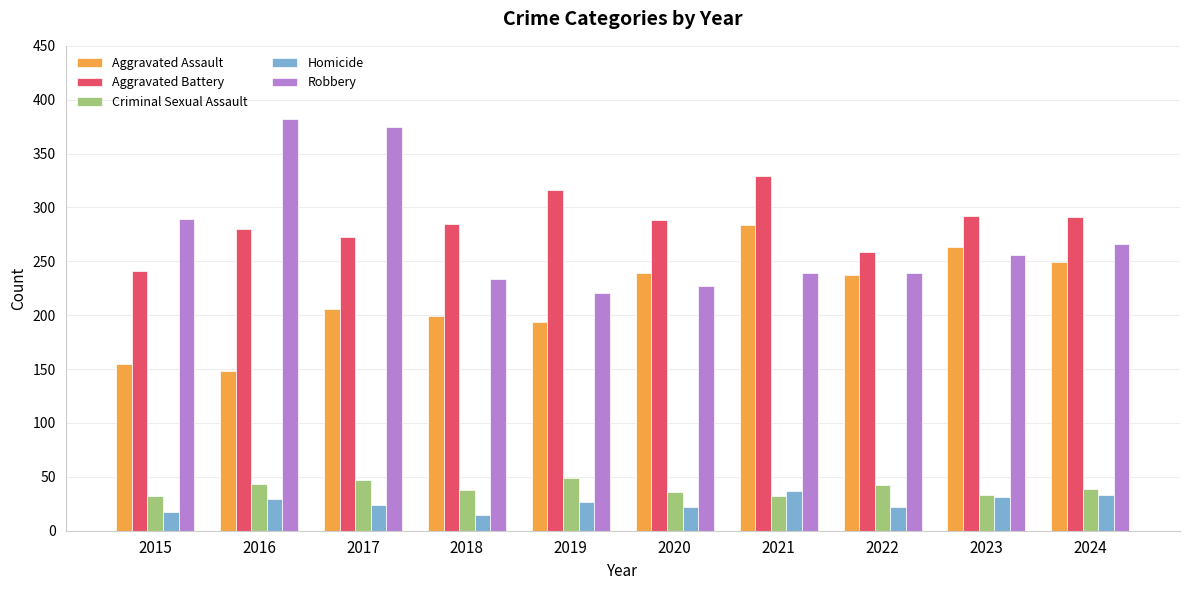

What is the difference between the maximum and second lowest values in the Robbery series?

155